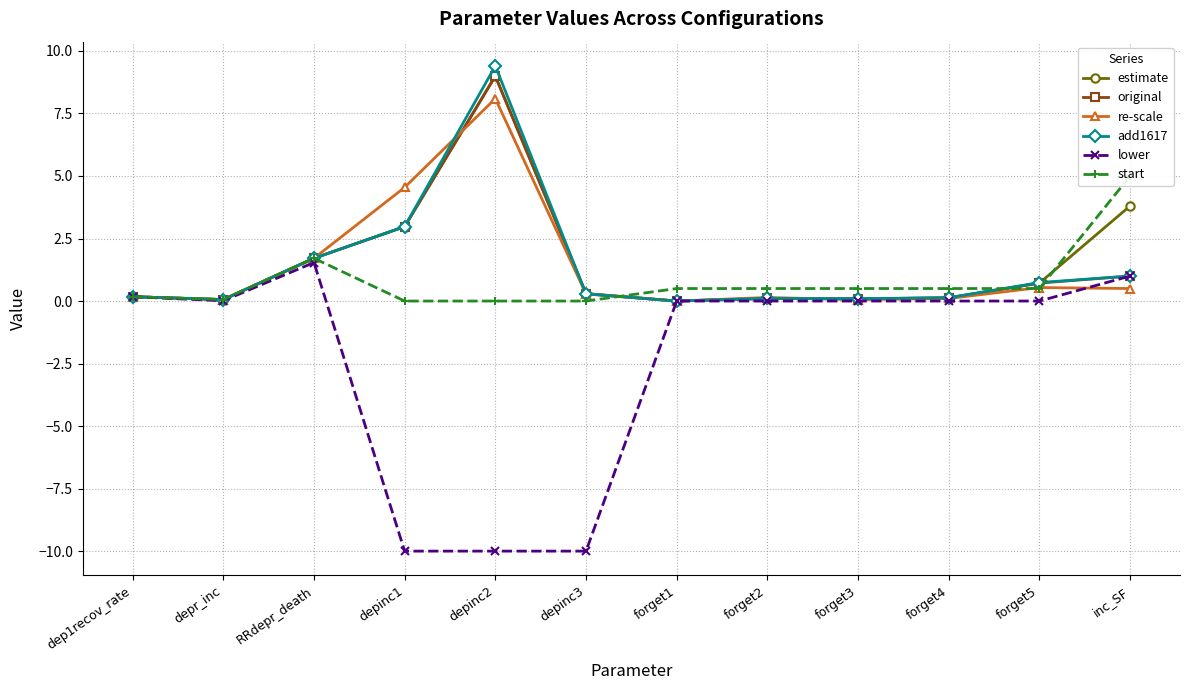

The value of start at inc_SF is 1.6. True or false?

False